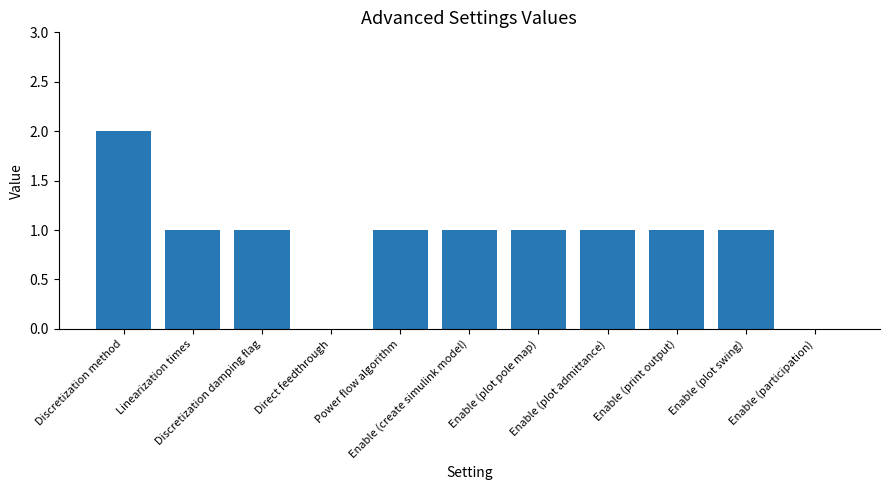

Reading left to right, list all the values displayed in this chart.

Discretization method=2	Linearization times=1	Discretization damping flag=1	Direct feedthrough=0	Power flow algorithm=1	Enable (create simulink model)=1	Enable (plot pole map)=1	Enable (plot admittance)=1	Enable (print output)=1	Enable (plot swing)=1	Enable (participation)=0